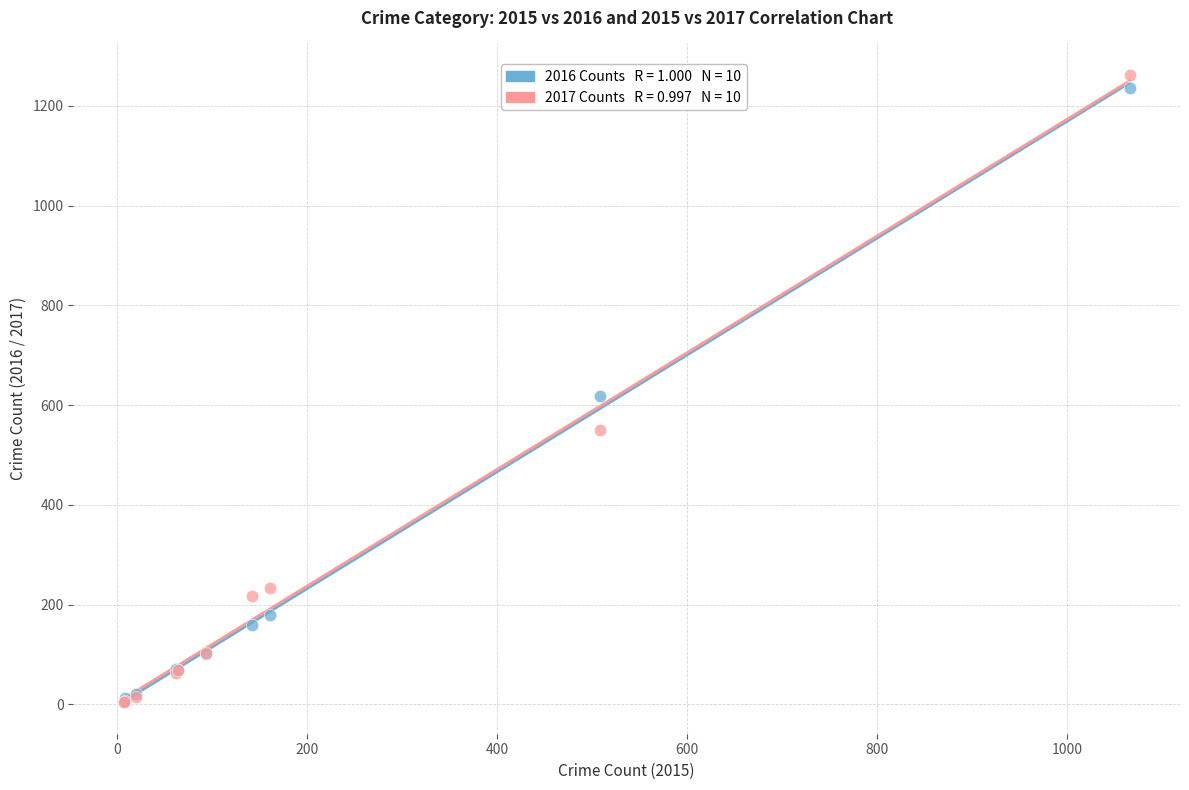

Across all series, what Y value is closest to 633?

618